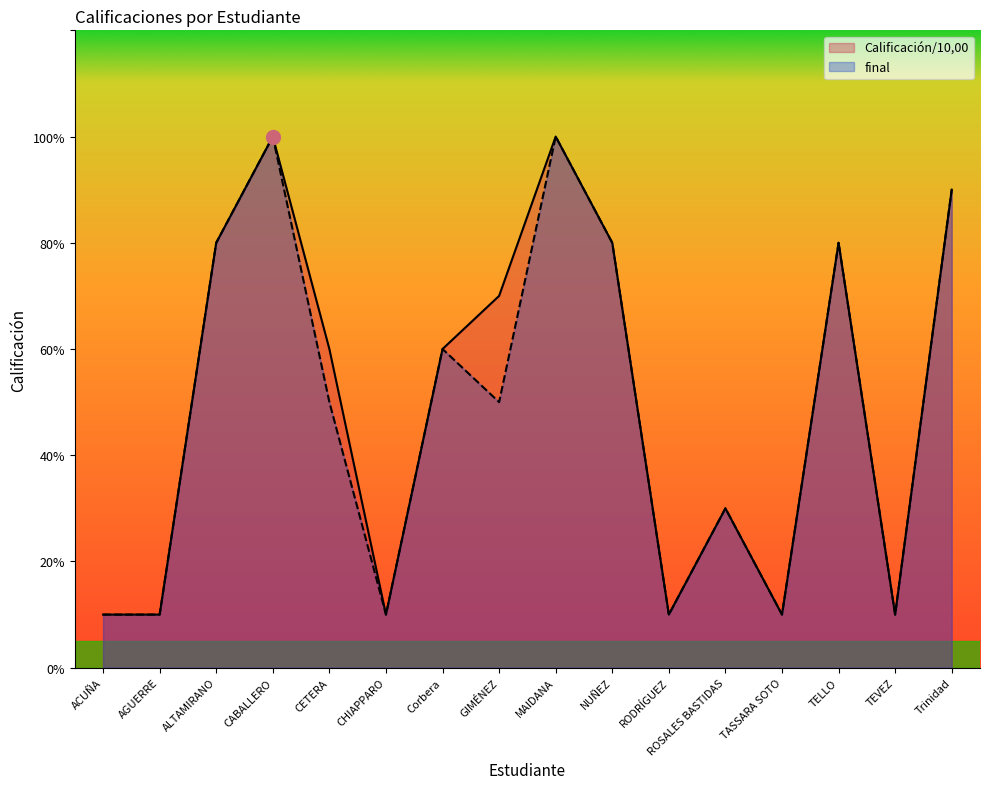

Which label corresponds to the largest value in the chart?

CABALLERO